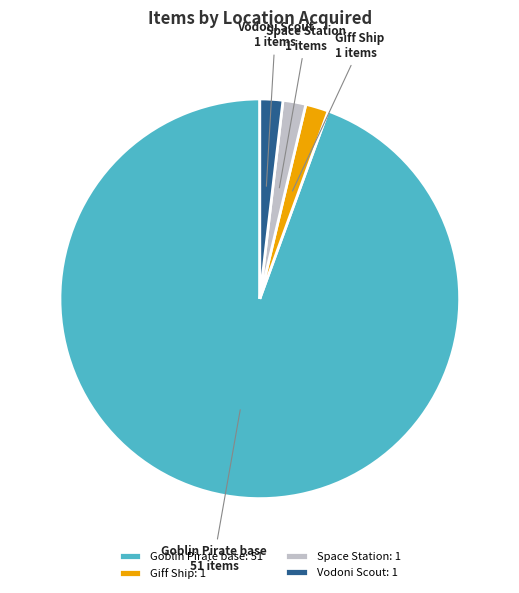

Is the sum of Space Station and Vodoni Scout greater than half?

No